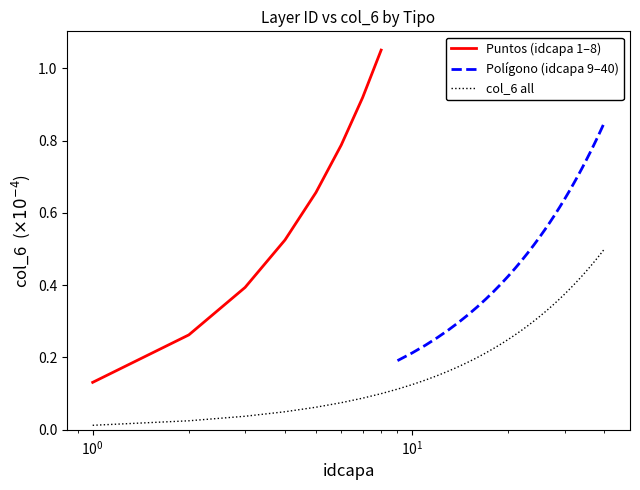

True or false: the data has more than 1 interior local peaks.

False